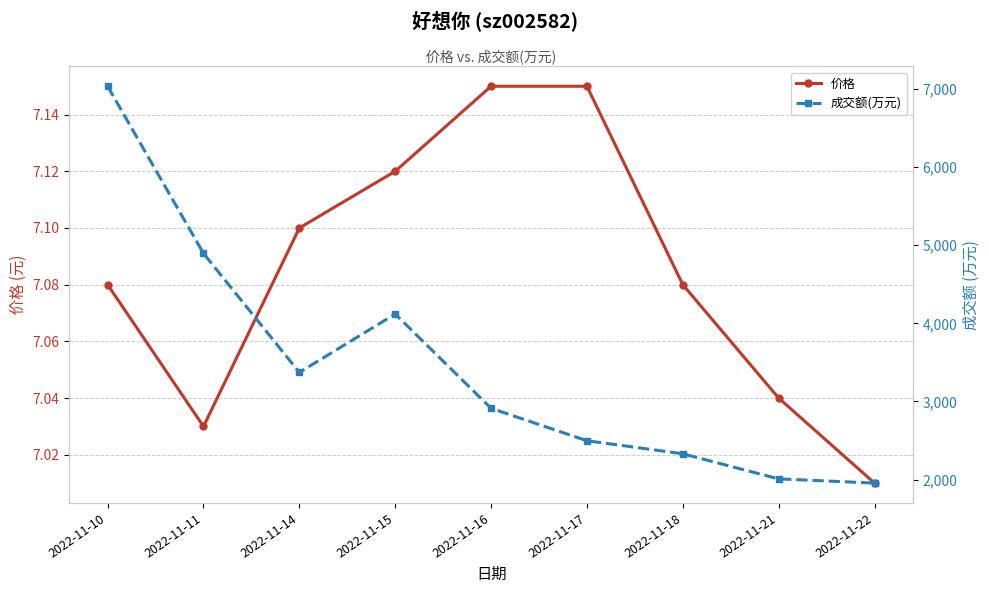

Which category has the lowest value in the 成交额(万元) series?

2022-11-22